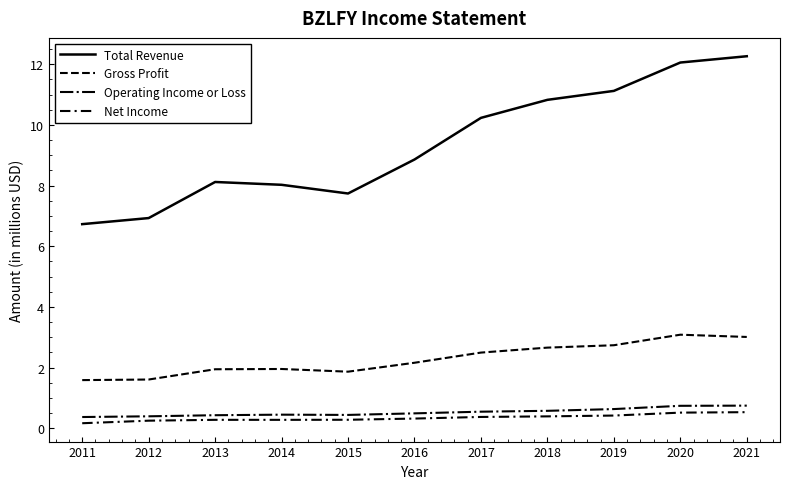

How many lines are shown in the chart?

4